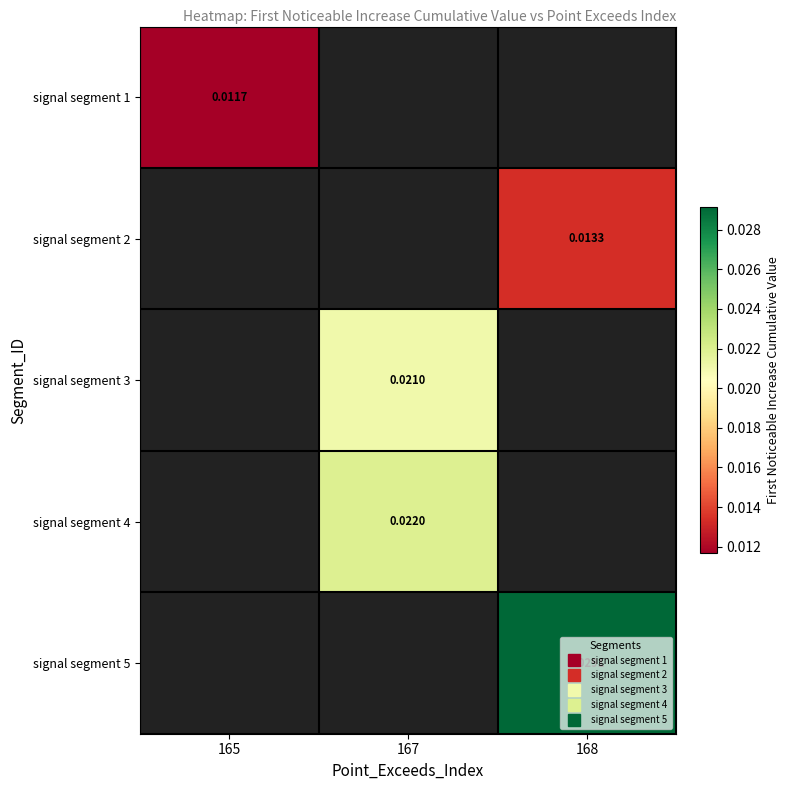

Which has a higher value, 165 or 167?

167